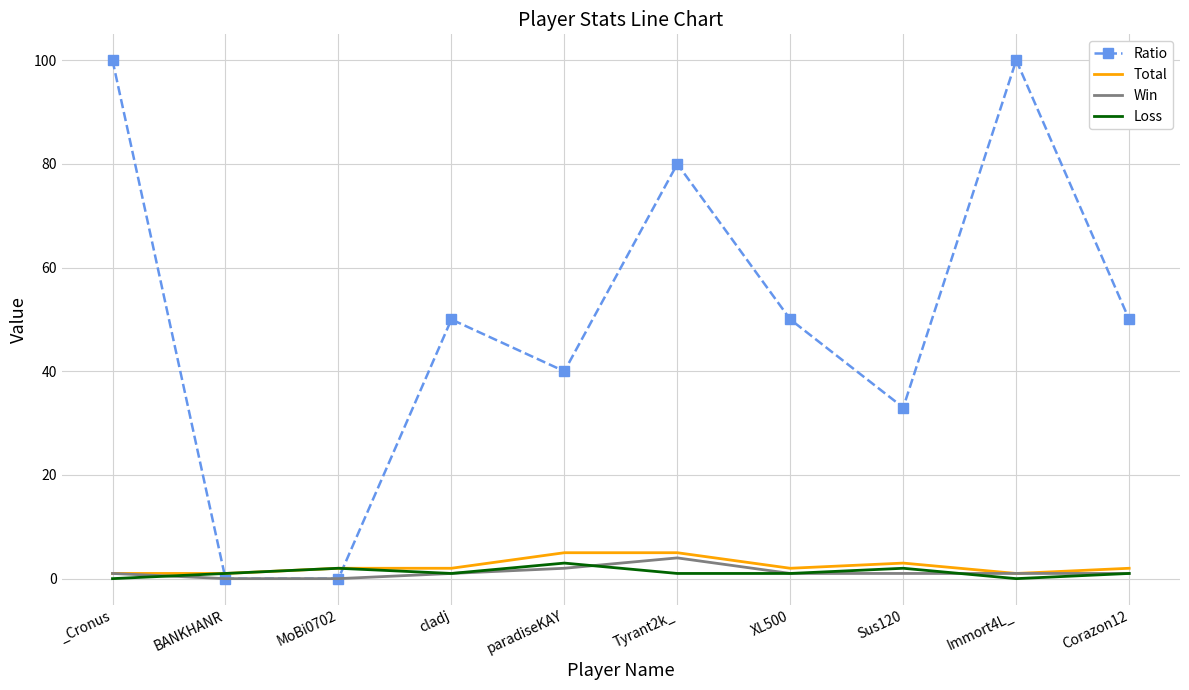

Where is Total nearest to the value 3?

Sus120